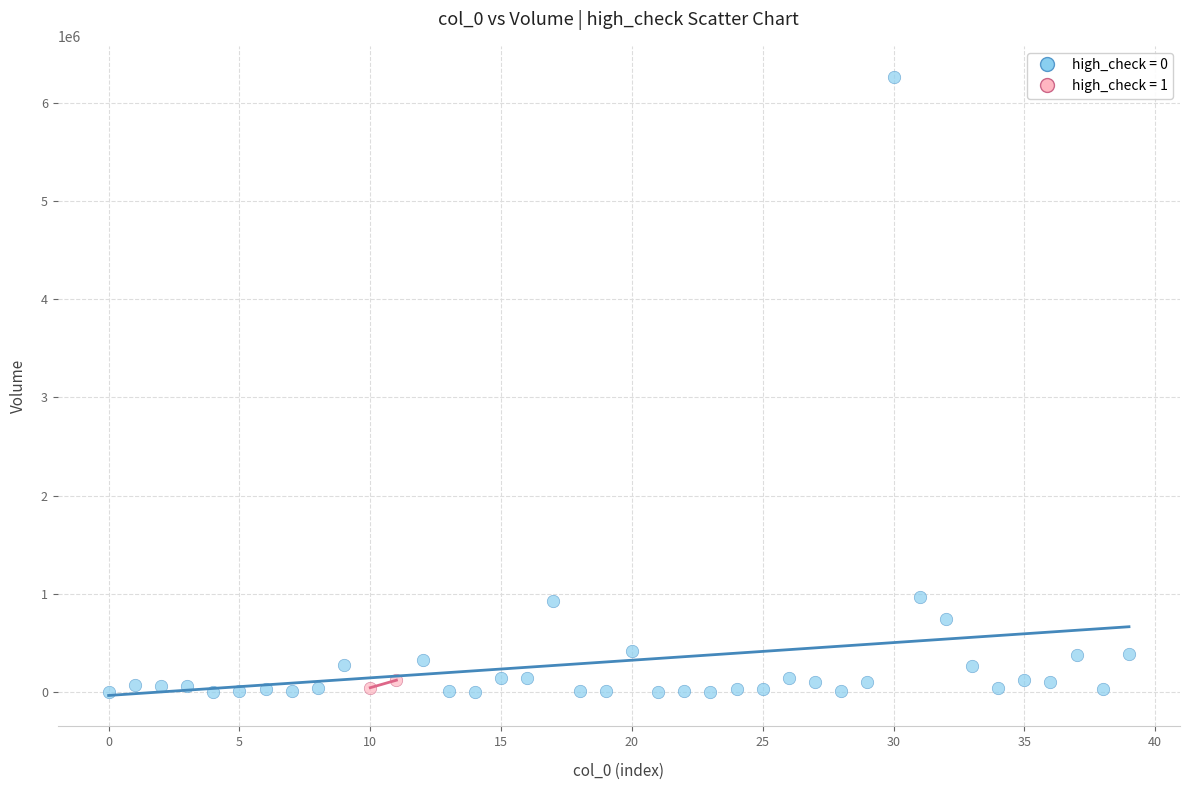

What are all the series names shown in the legend?

high_check = 0, high_check = 1